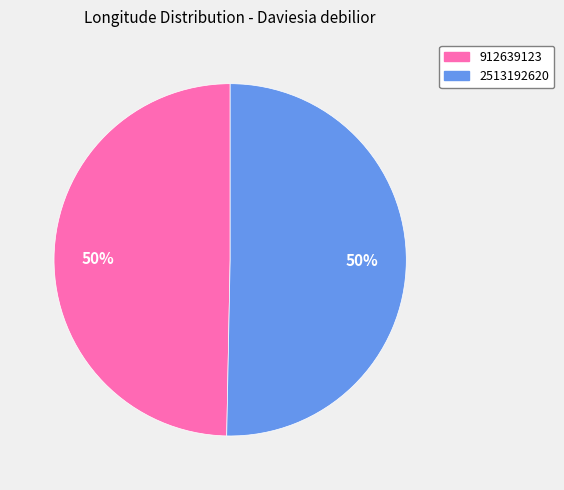

True or false: 912639123 accounts for 50% of the total.

True